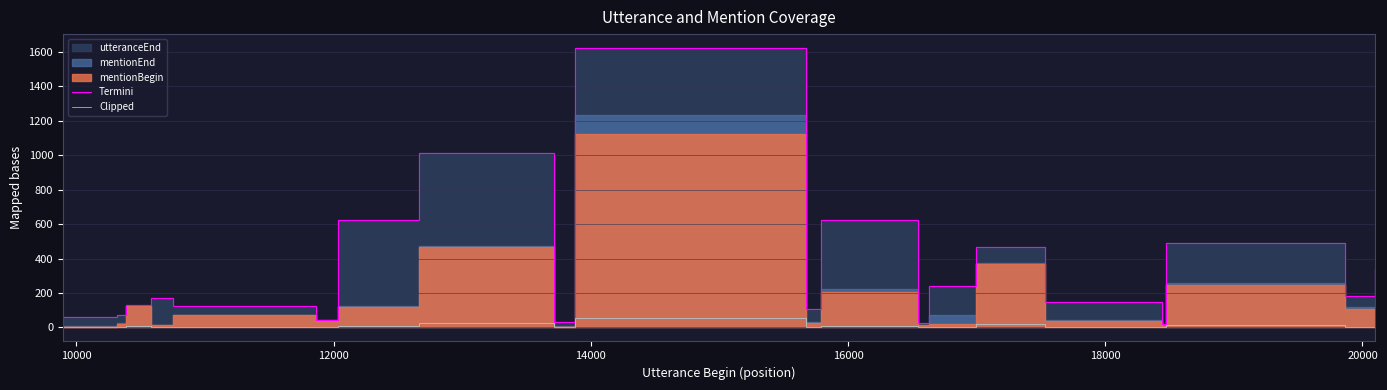

True or false: Clipped has more than 2 points higher than both neighbors.

True